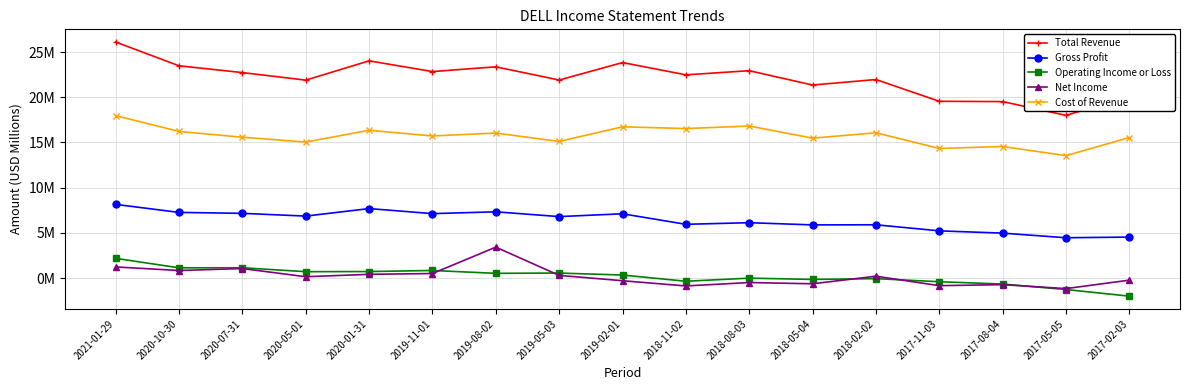

List the series in order of their peak value, highest first.

Total Revenue, Cost of Revenue, Gross Profit, Net Income, Operating Income or Loss